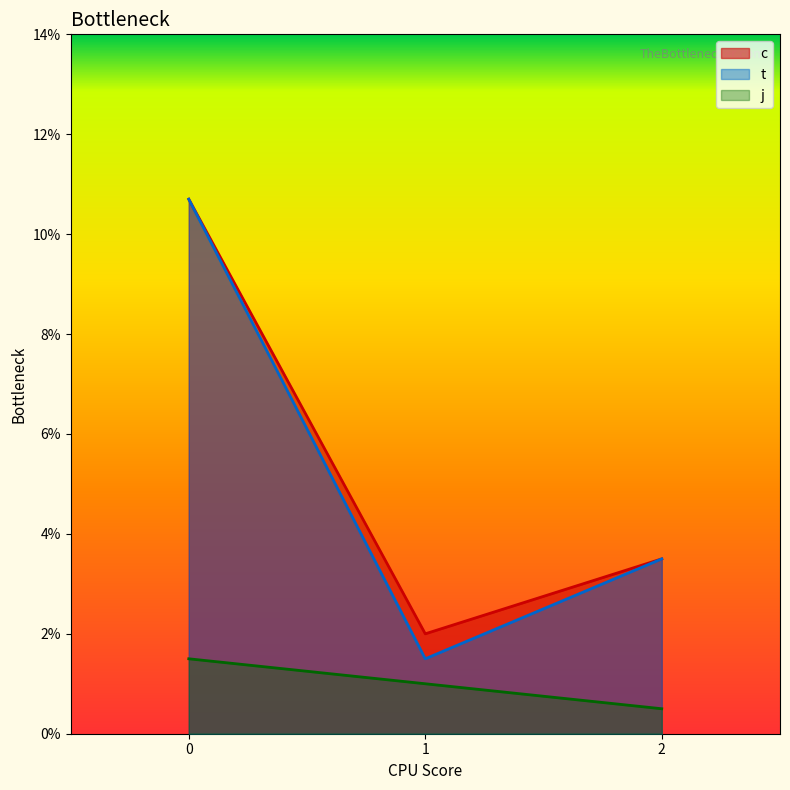

What is the difference between the highest and lowest values at 0?

9.2